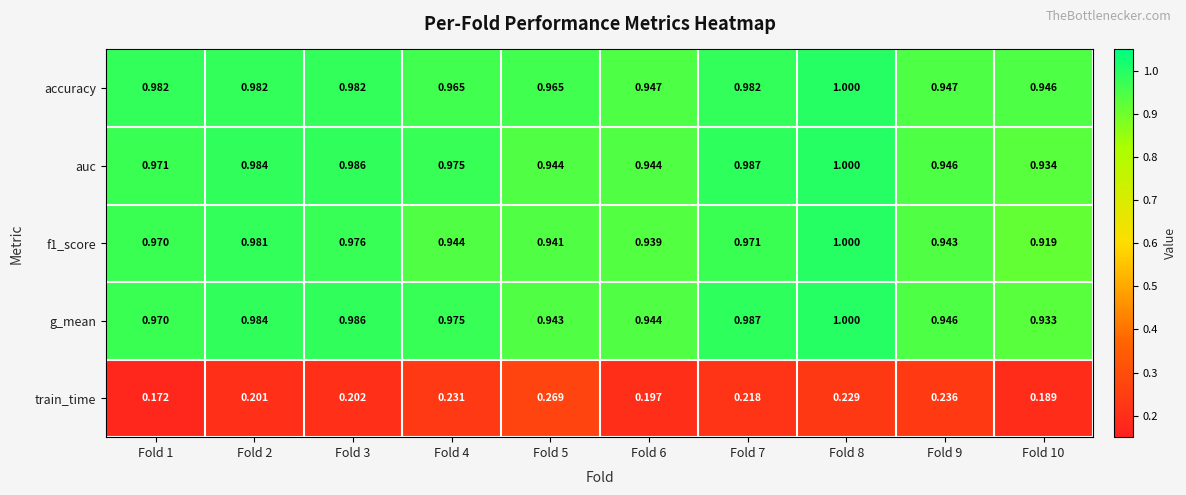

Which series has the largest range (max minus min)?

train_time